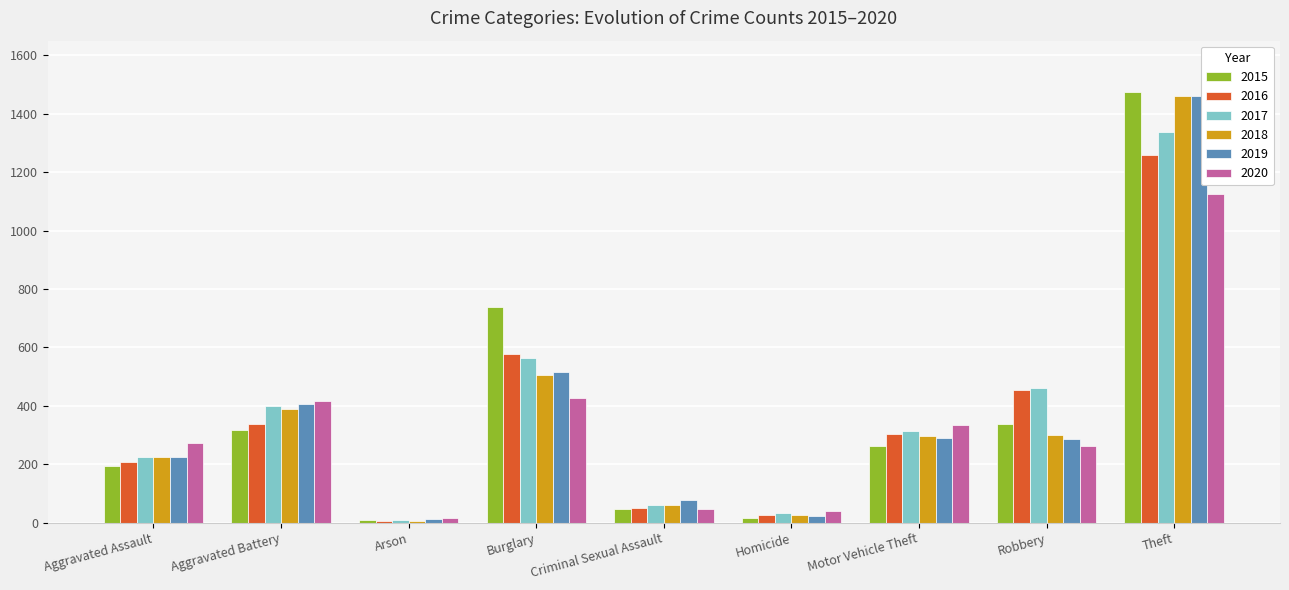

What is the value of the 2019 bar at the 6th from the left?

22